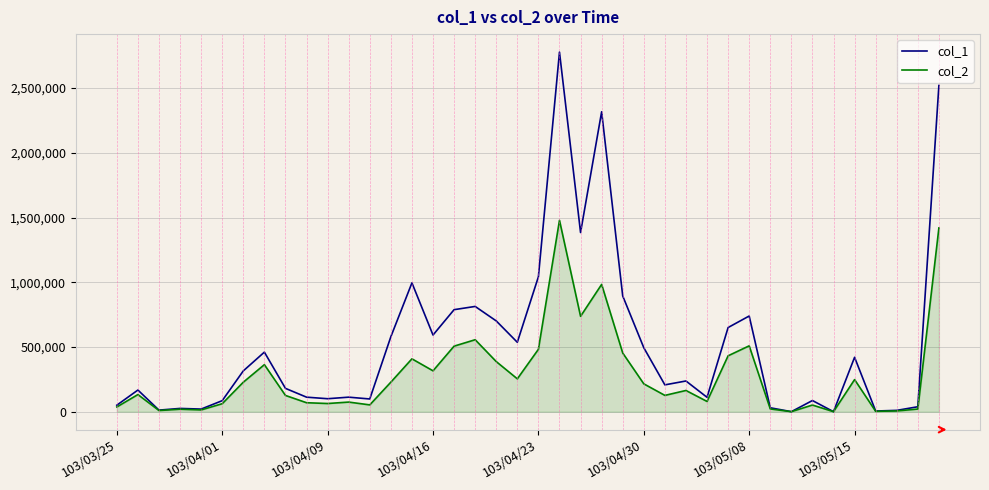

Which series has the largest total across all categories?

col_1